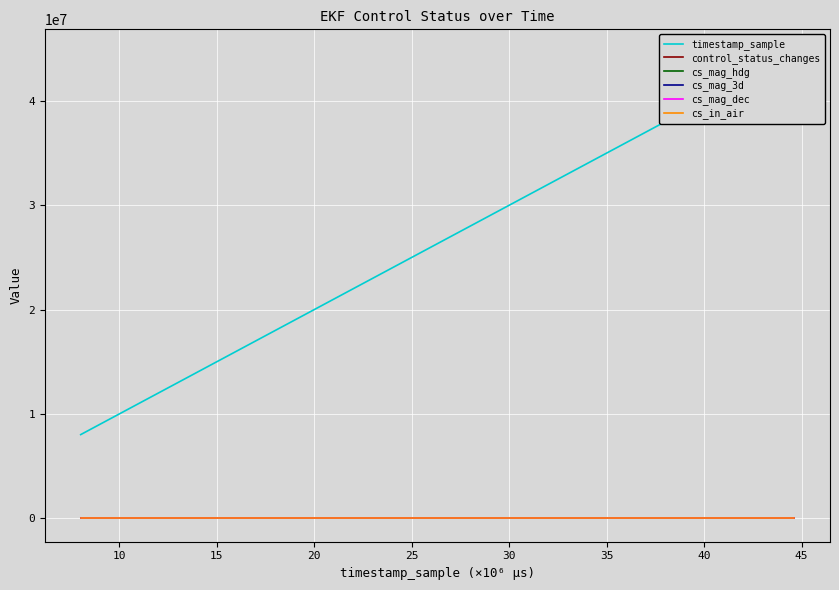

What is the difference between the cs_mag_dec values at 36 and 18?

1